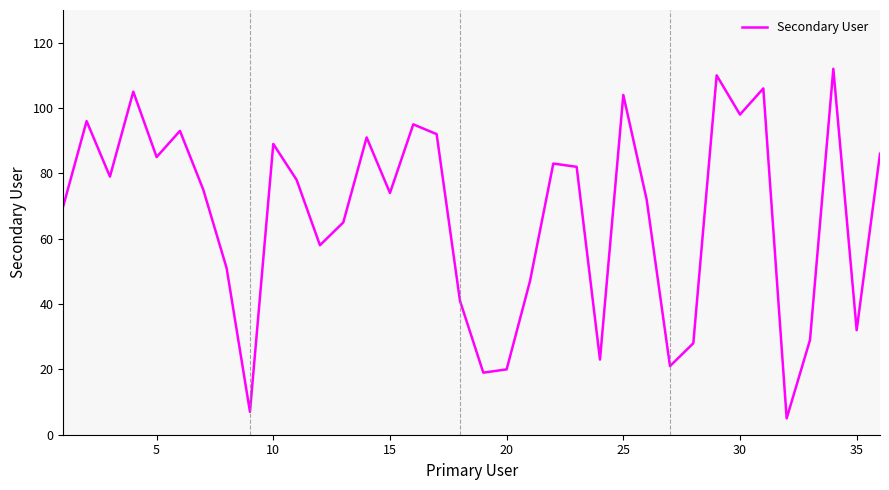

What is the average value?

67